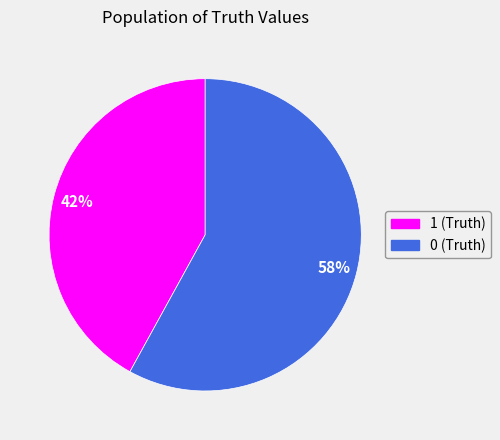

To the nearest percent, what is the difference between the largest and smallest slice percentages?

16%